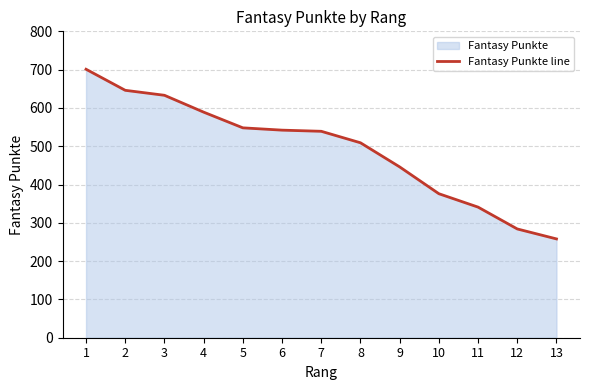

What is the average value?

493